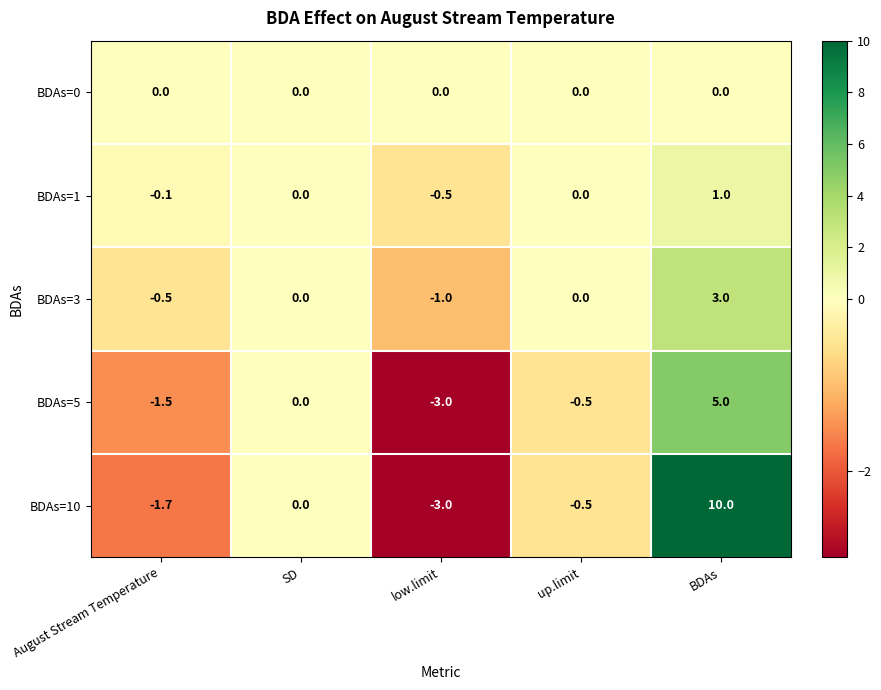

How many categories are shown in the chart?

5